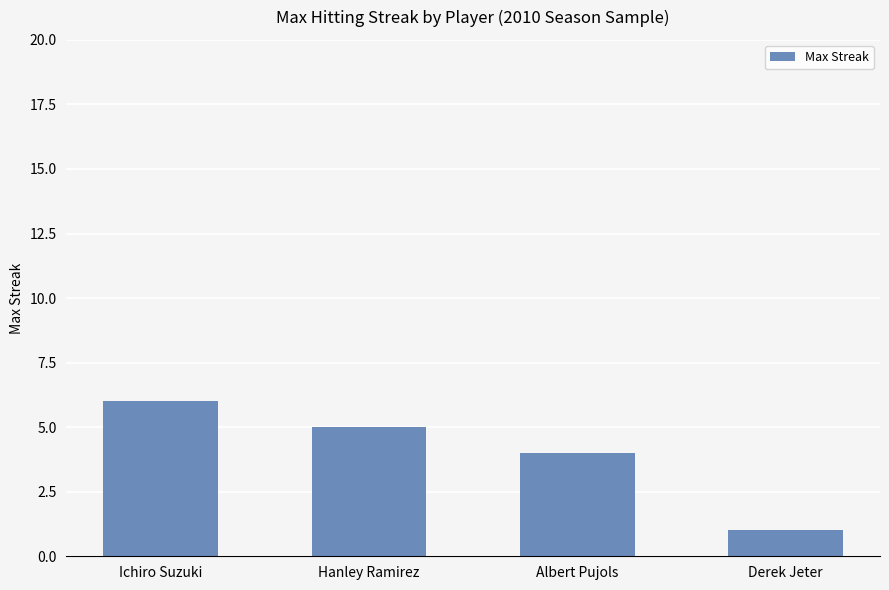

What is the smallest value displayed?

1